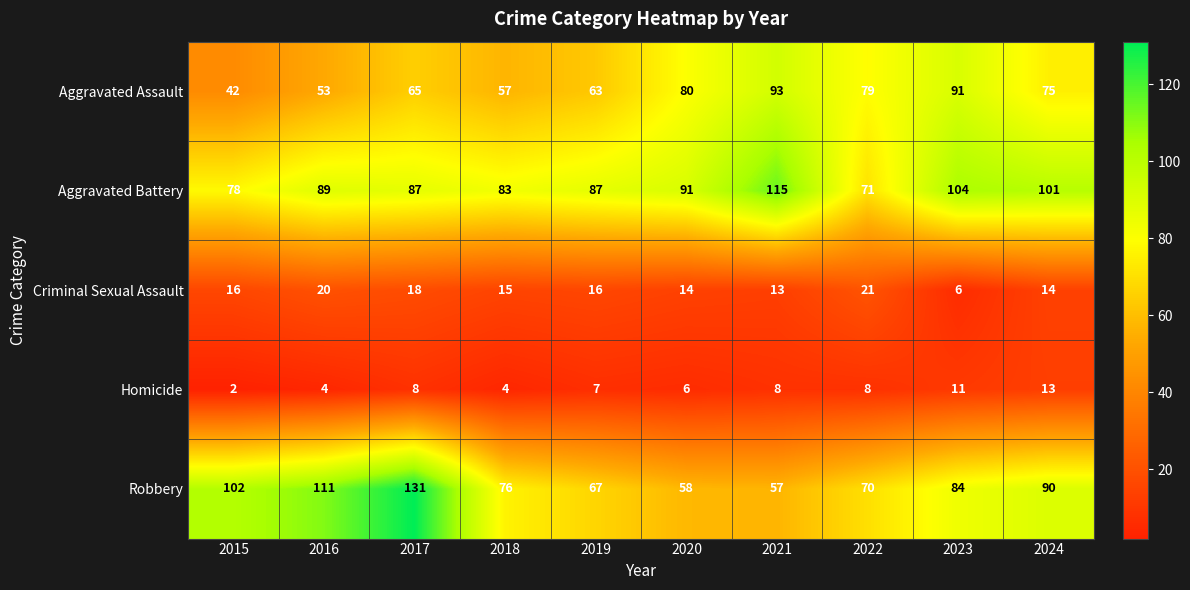

Rank the series at 2023 from highest to lowest value.

Aggravated Battery, Aggravated Assault, Robbery, Homicide, Criminal Sexual Assault